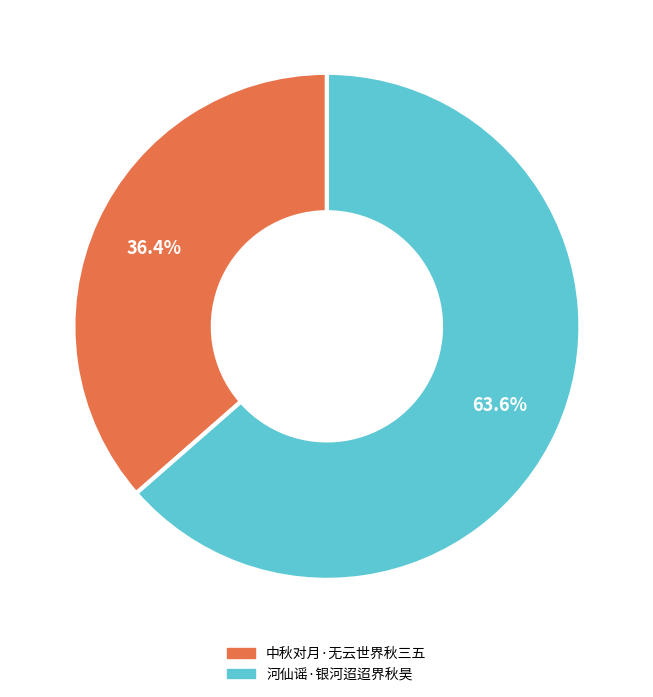

Which slice represents more than half of the pie?

河仙谣·银河迢迢界秋昊